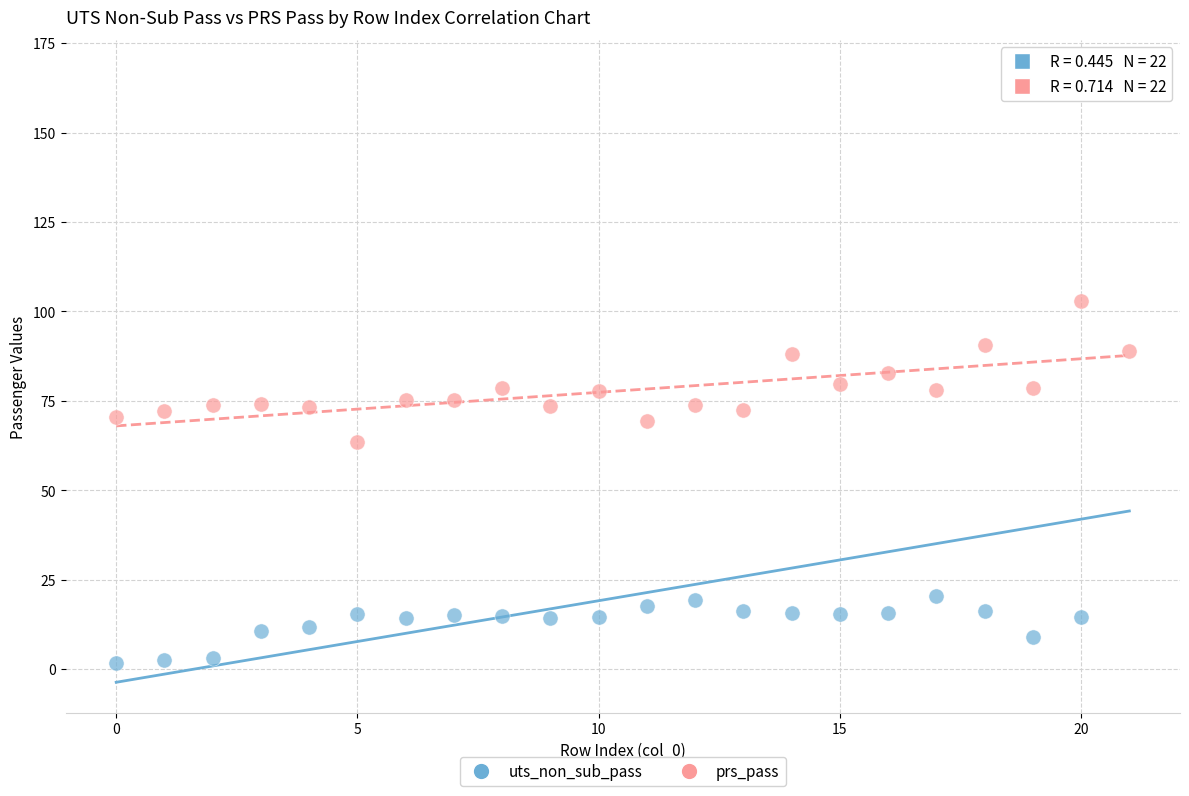

Which series reaches the maximum Y coordinate?

uts_non_sub_pass